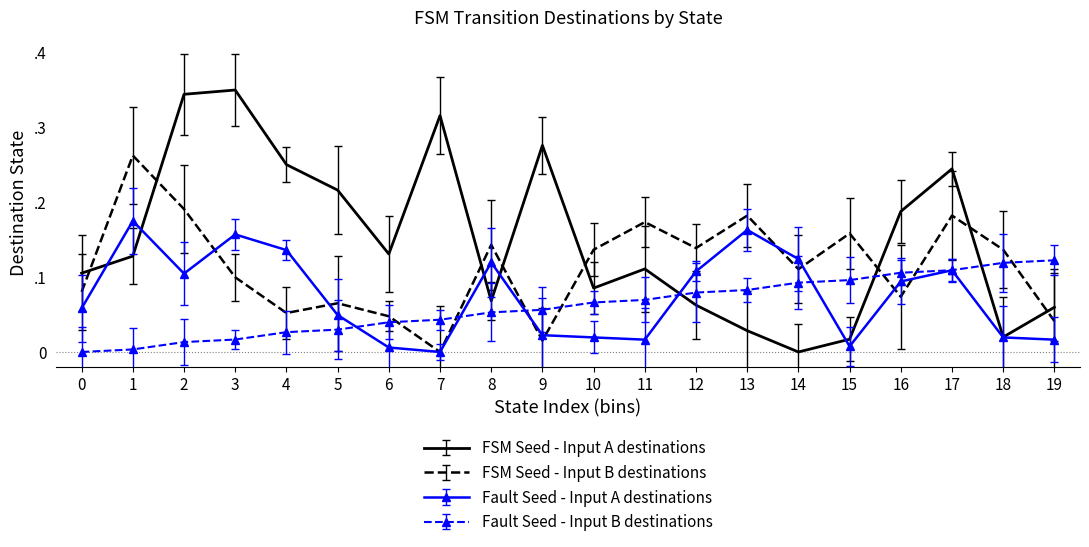

At 10, list the series in order from largest to smallest.

FSM Seed - Input B destinations, FSM Seed - Input A destinations, Fault Seed - Input B destinations, Fault Seed - Input A destinations